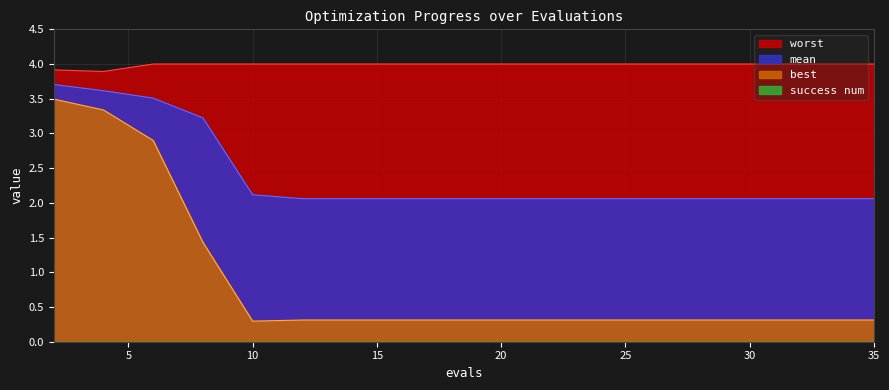

What is the spread (max minus min) of values at 6?

1.1